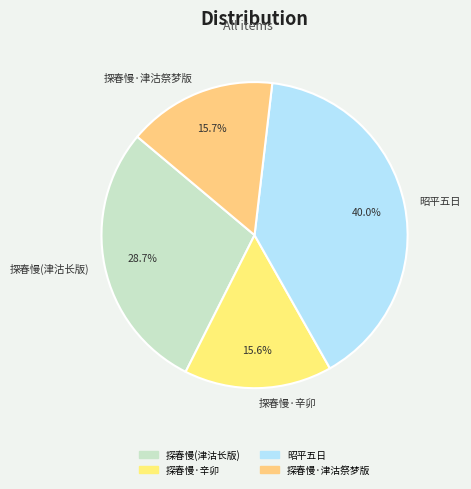

Count the number of slices in the pie.

4